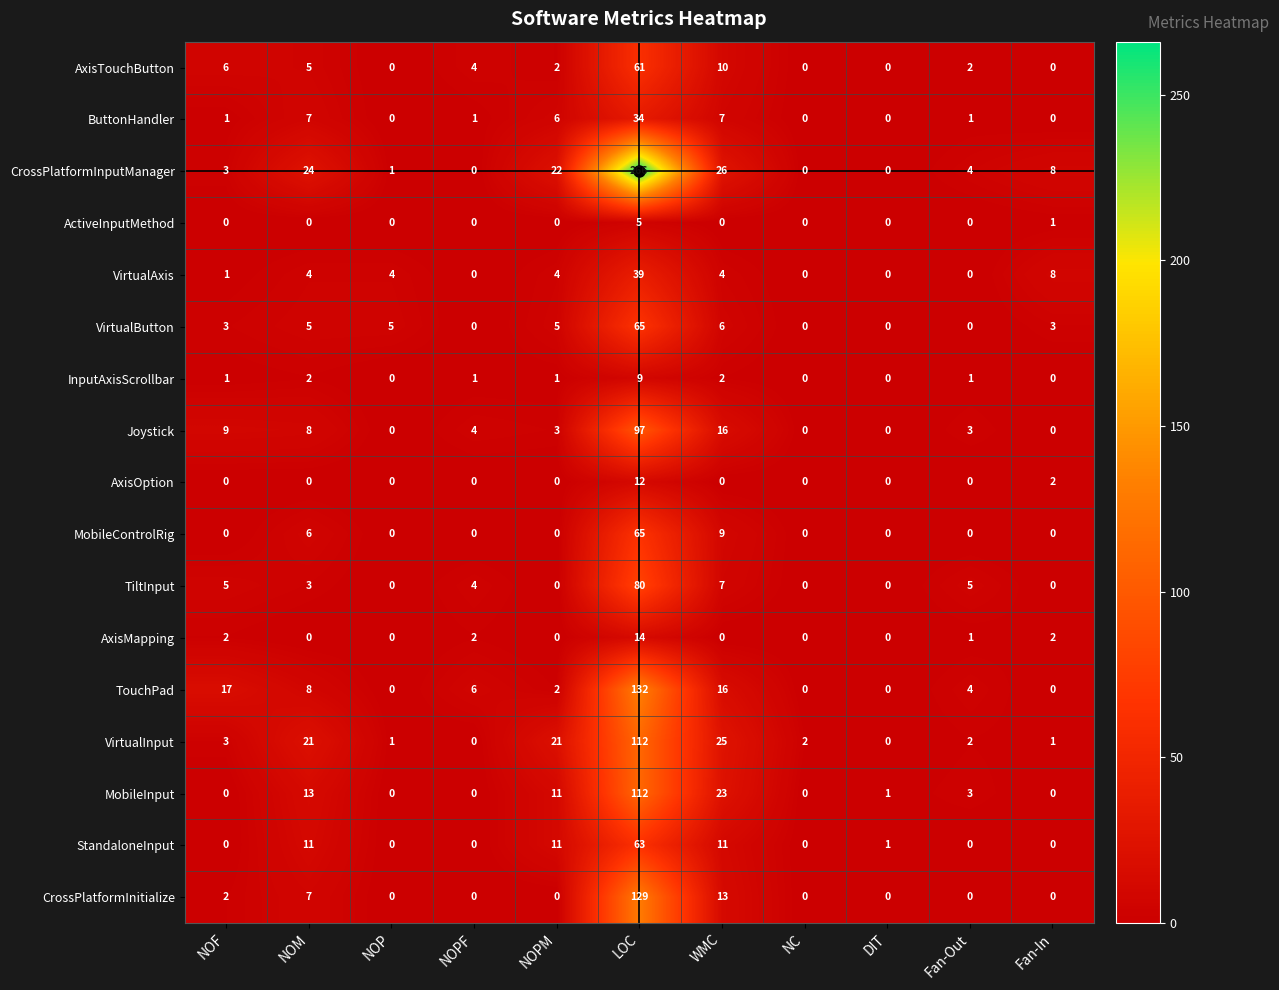

What is the sum of the TouchPad values at WMC and Fan-In?

16